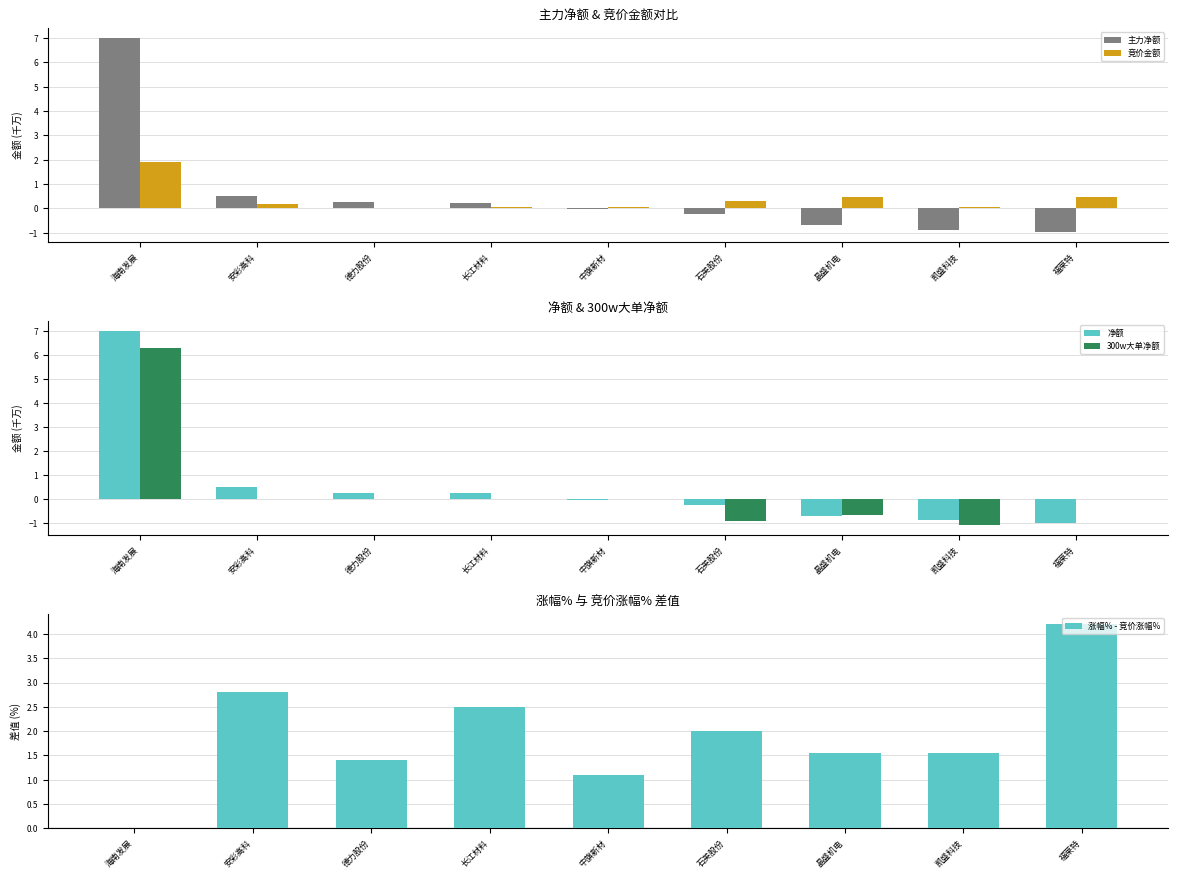

Which label corresponds to the smallest value in the chart?

凯盛科技